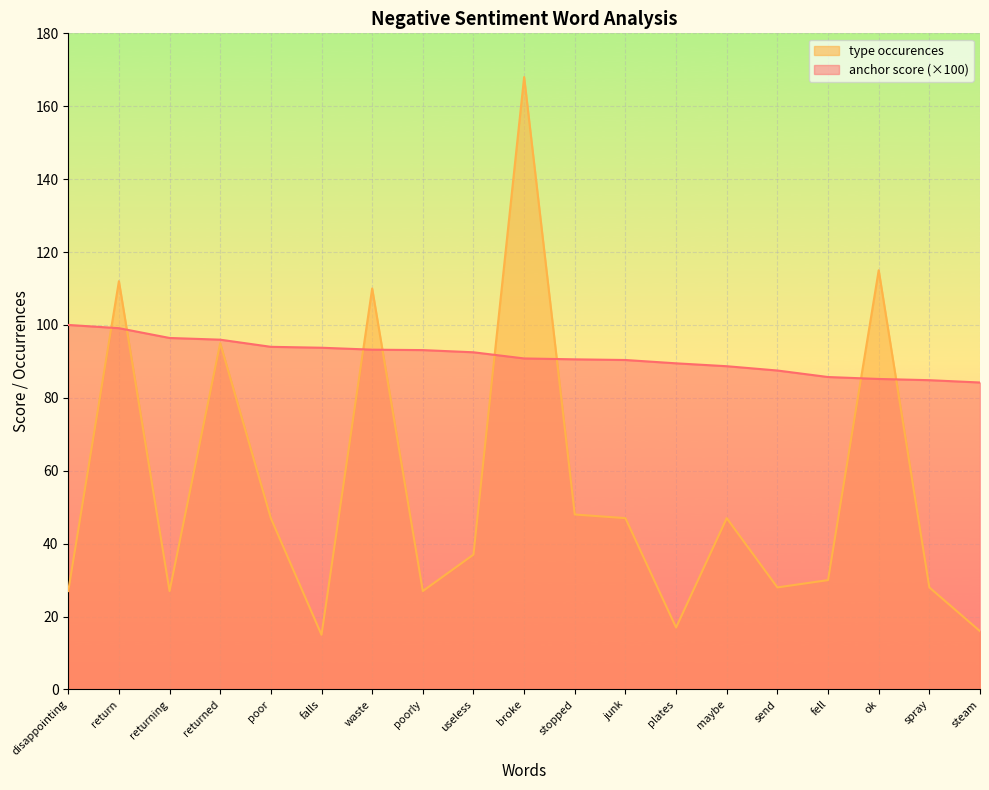

What are all the series names shown in the legend?

type occurences, anchor score (×100)